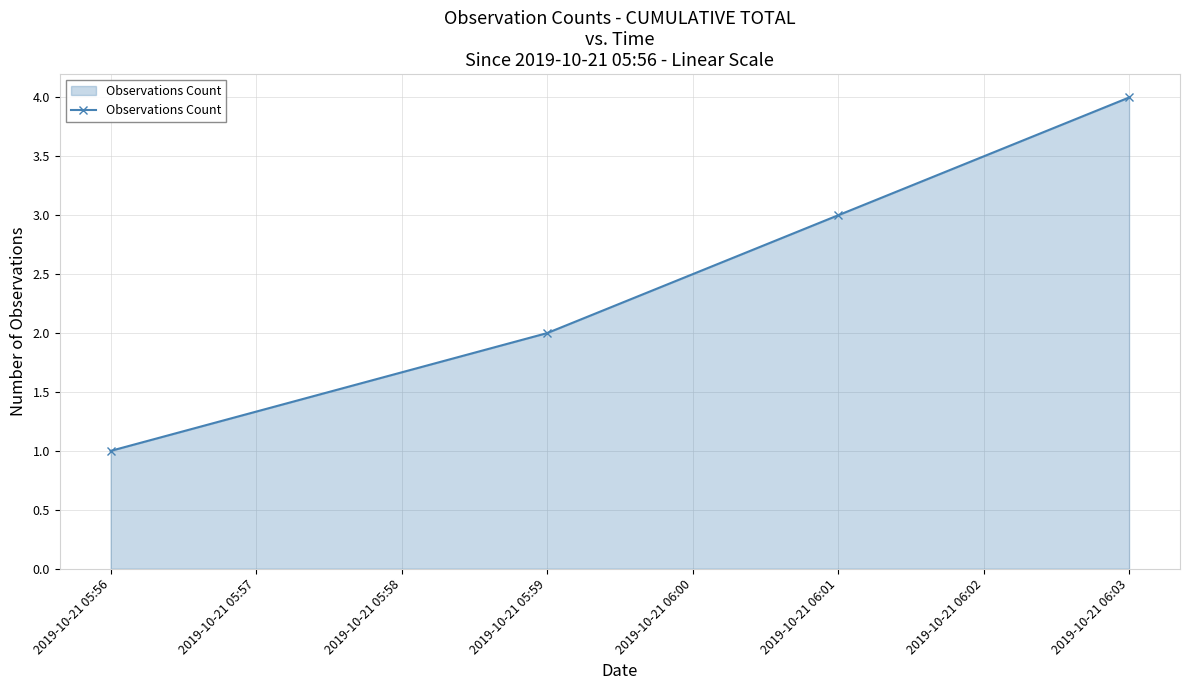

What is the ratio of the value at 2019-10-21 06:03 to the value at 2019-10-21 05:56?

4.0